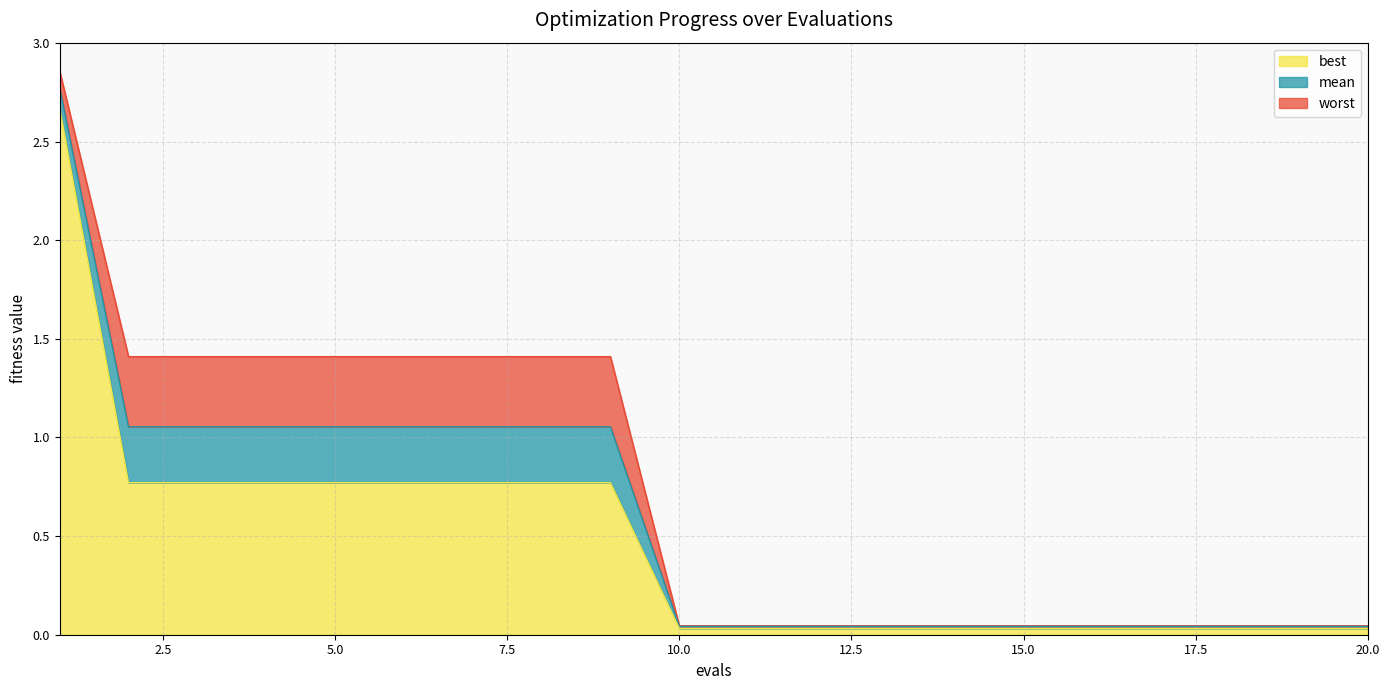

What are all the series names shown in the legend?

best, mean, worst